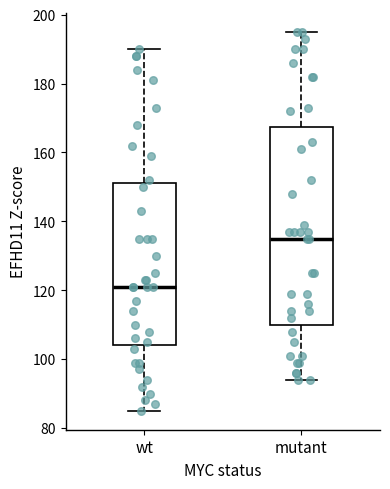

Reading left to right, read every box against the y-axis: the position of its median line, the range the box covers, and the ends of its whiskers. The values are not printed on the chart, so give them approximately, as read against the axis.

wt: median 122, box 104 to 152, whiskers 86 to 190
mutant: median 136, box 110 to 168, whiskers 94 to 196